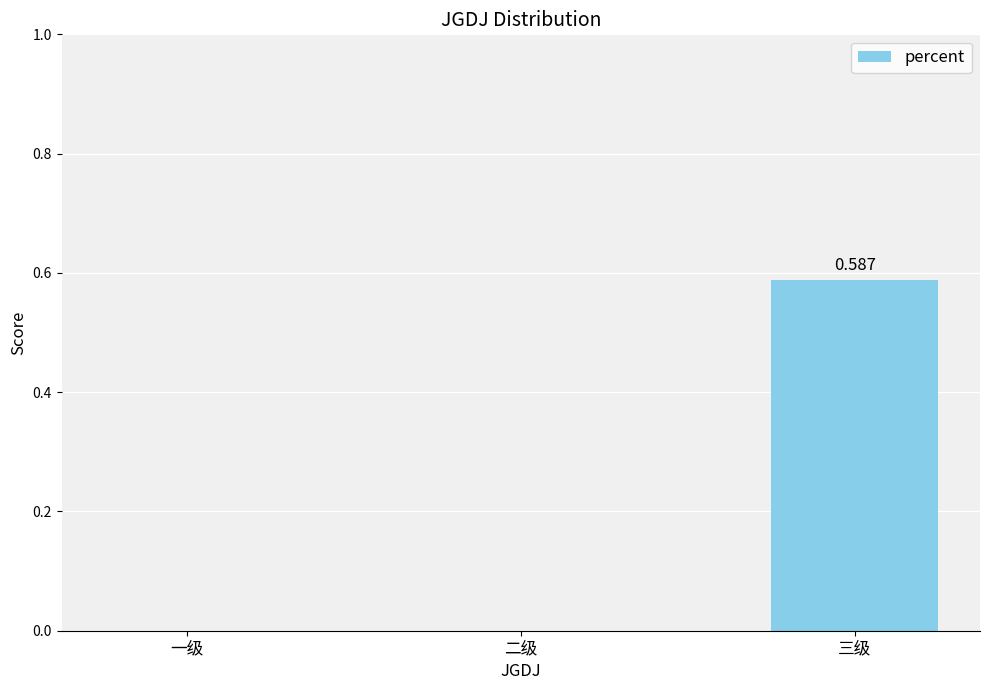

Between 二级 and 三级, which is larger?

三级